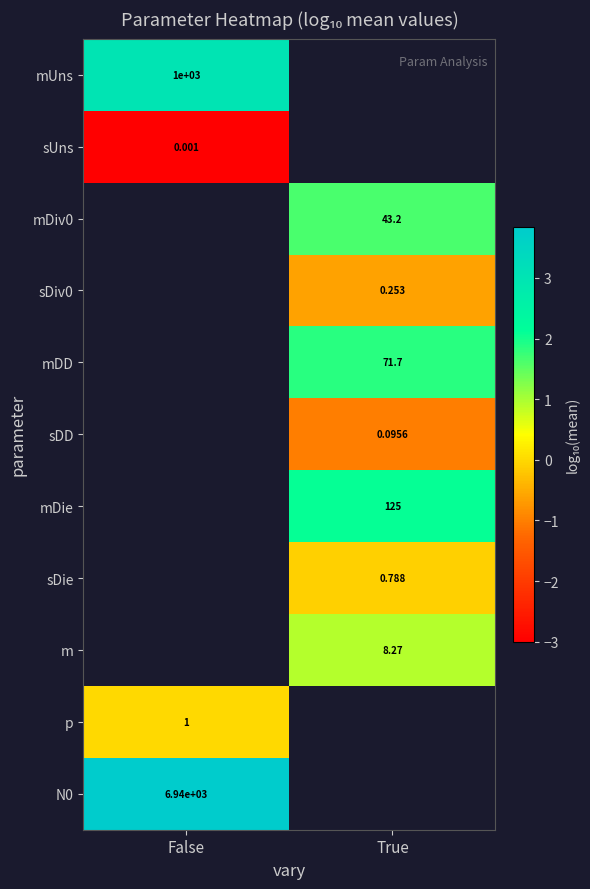

How many categories are shown in the chart?

2